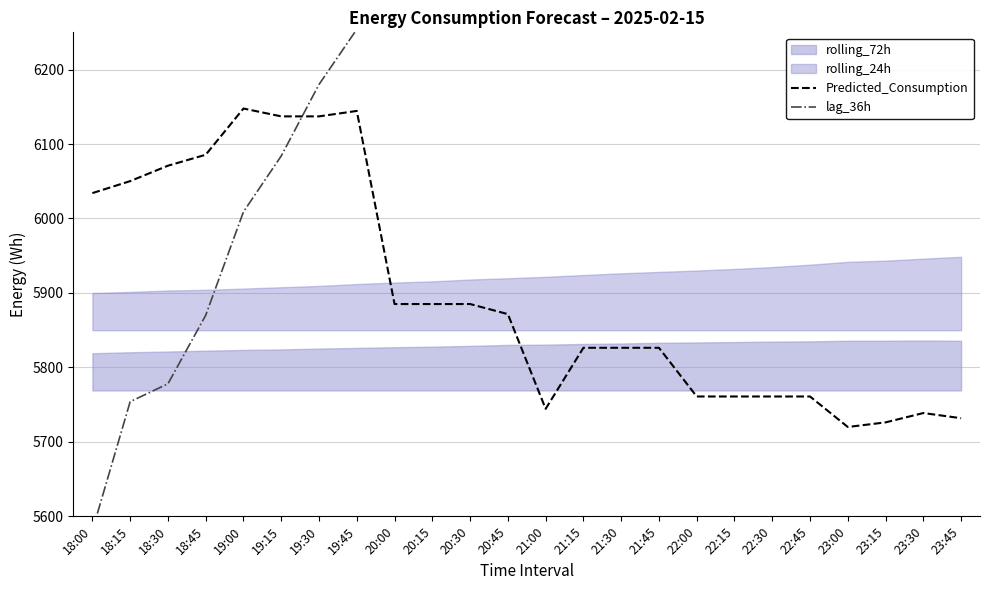

How many intersections are there between lag_36h and Predicted_Consumption?

1